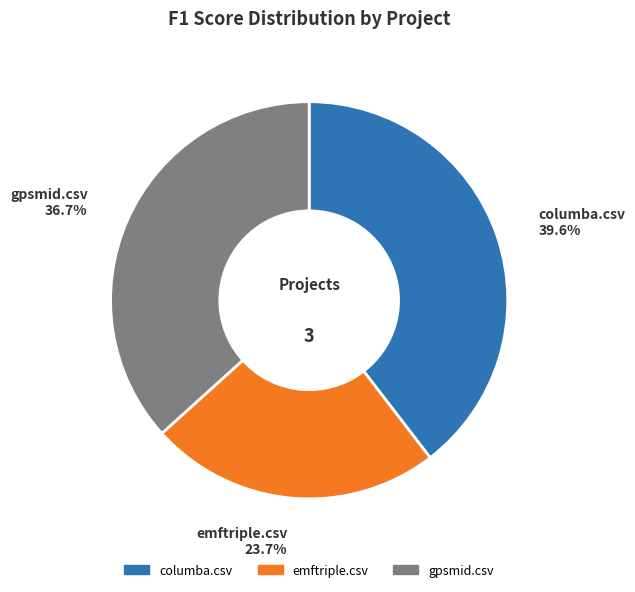

To the nearest percent, what is the difference between the emftriple.csv and gpsmid.csv slice percentages?

13%